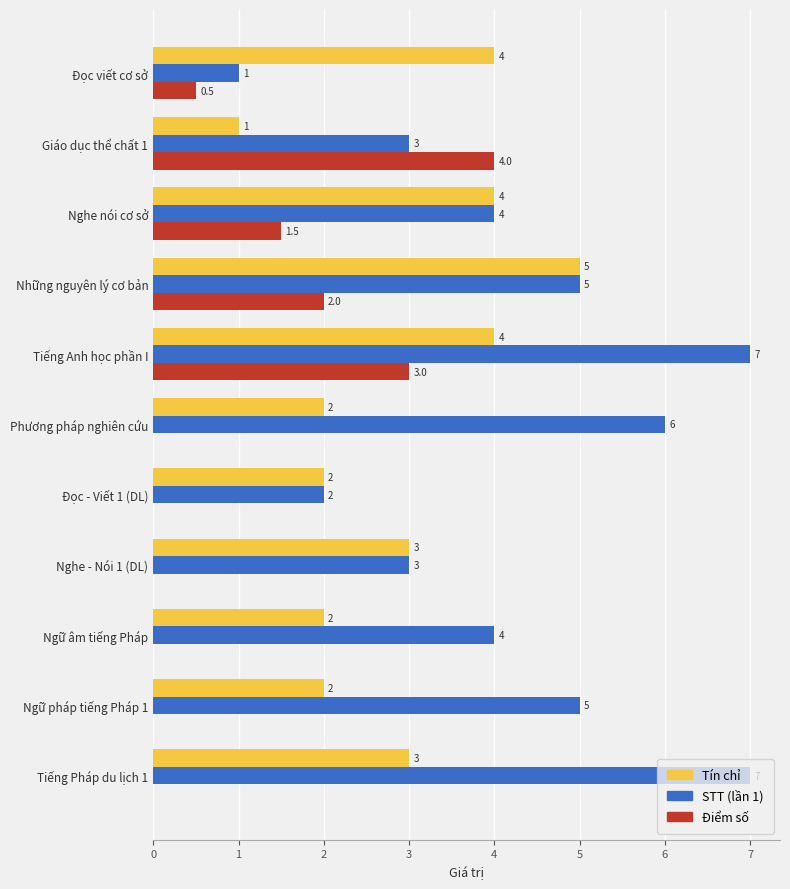

Which series changed the most between Phương pháp nghiên cứu and Nghe - Nói 1 (DL)?

STT (lần 1)